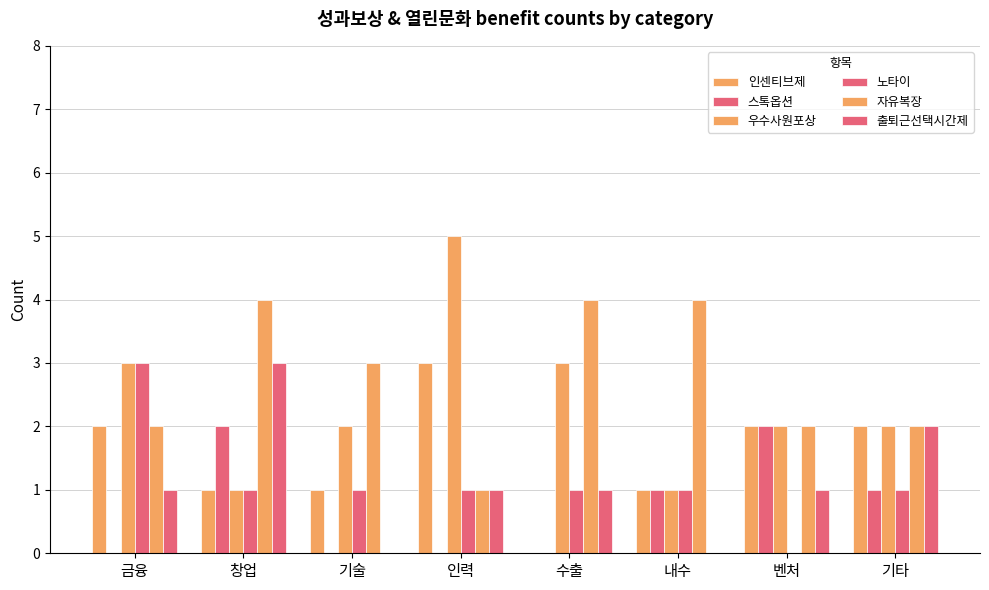

Which series has the largest range (max minus min)?

우수사원포상